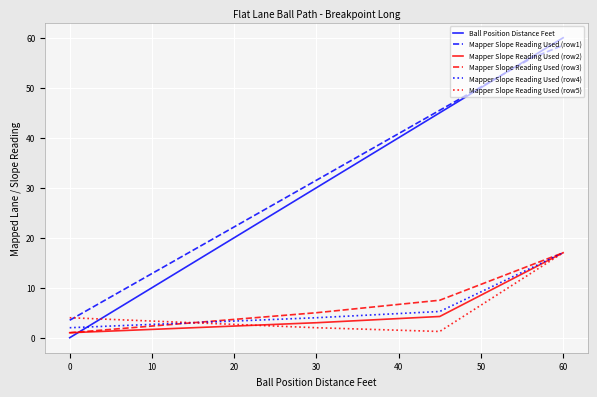

Which series has the widest spread of values?

Ball Position Distance Feet